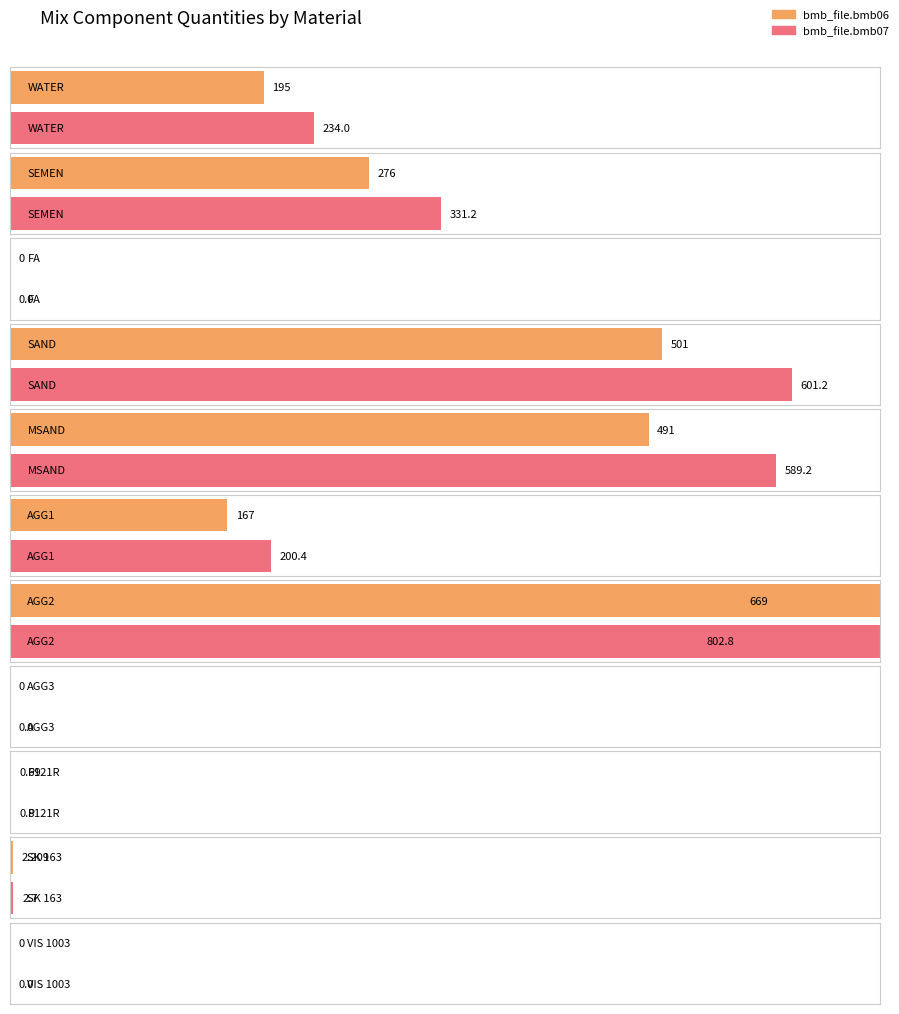

At which label does bmb_file.bmb06 first exceed 167?

WATER